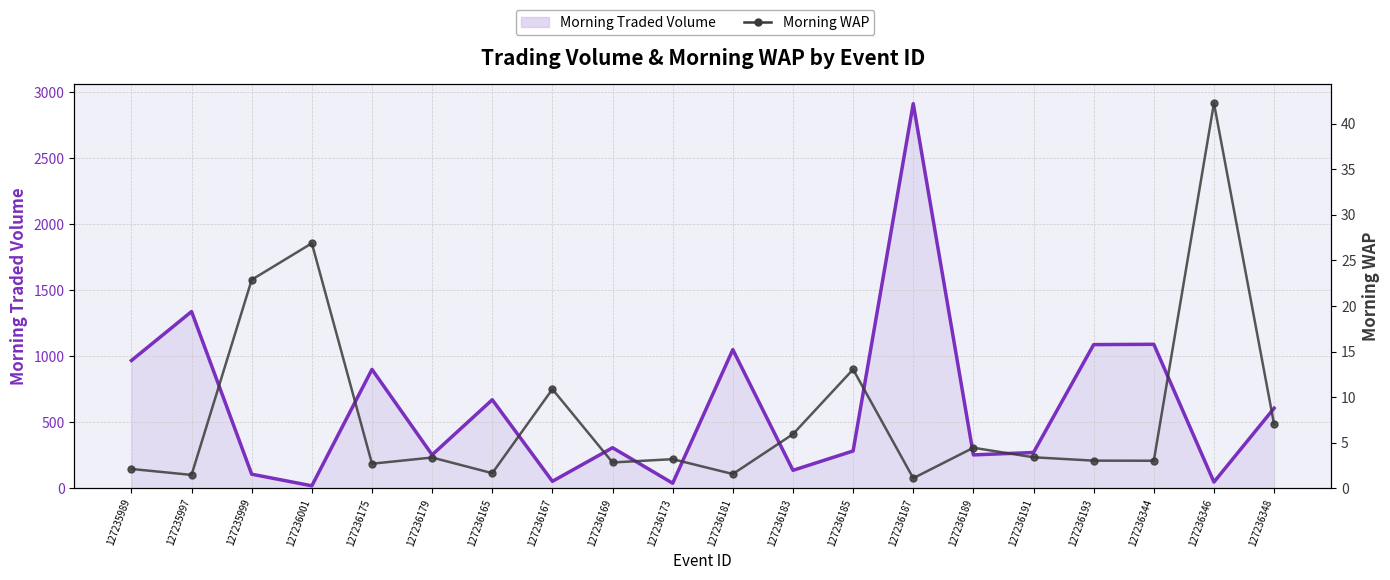

Between which two adjacent categories do MORNINGWAP and MORNINGTRADEDVOL first intersect?

127235999 and 127236001